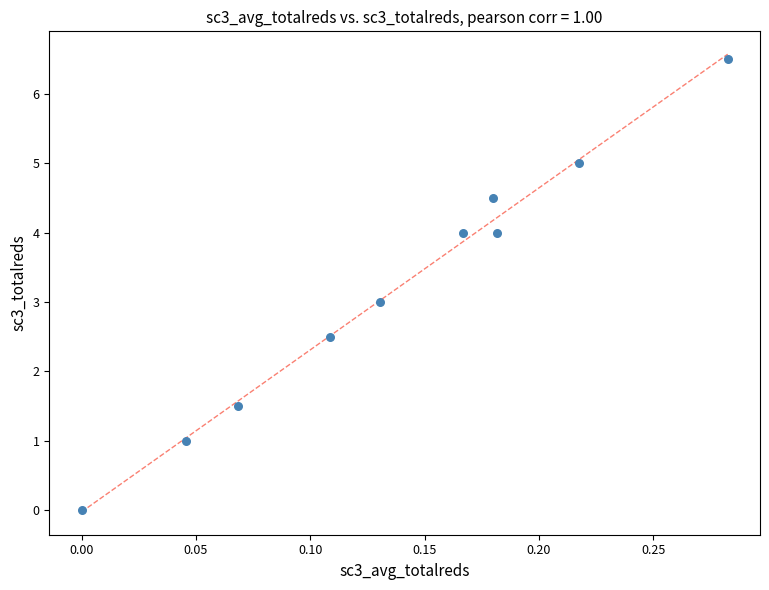

What is the range of X values (max minus min)?

0.3